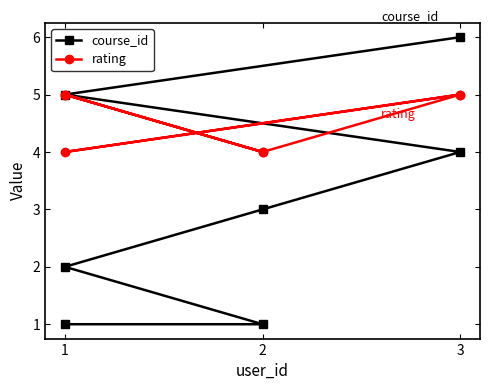

What is the total value across all series at 2?

5